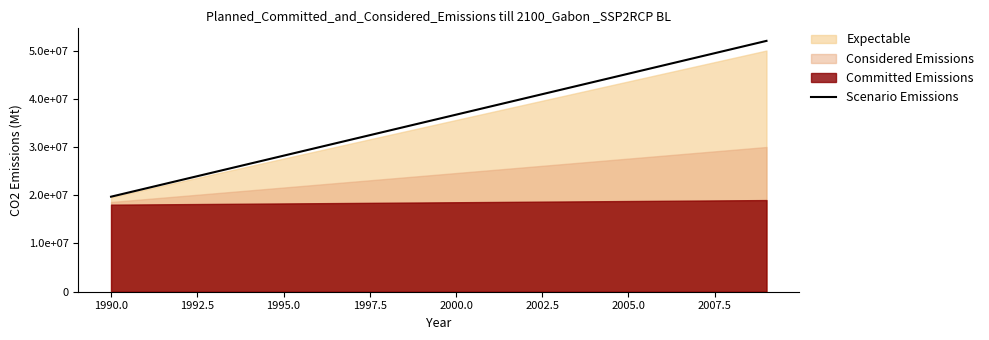

What is the difference between the maximum and minimum values?

32300000